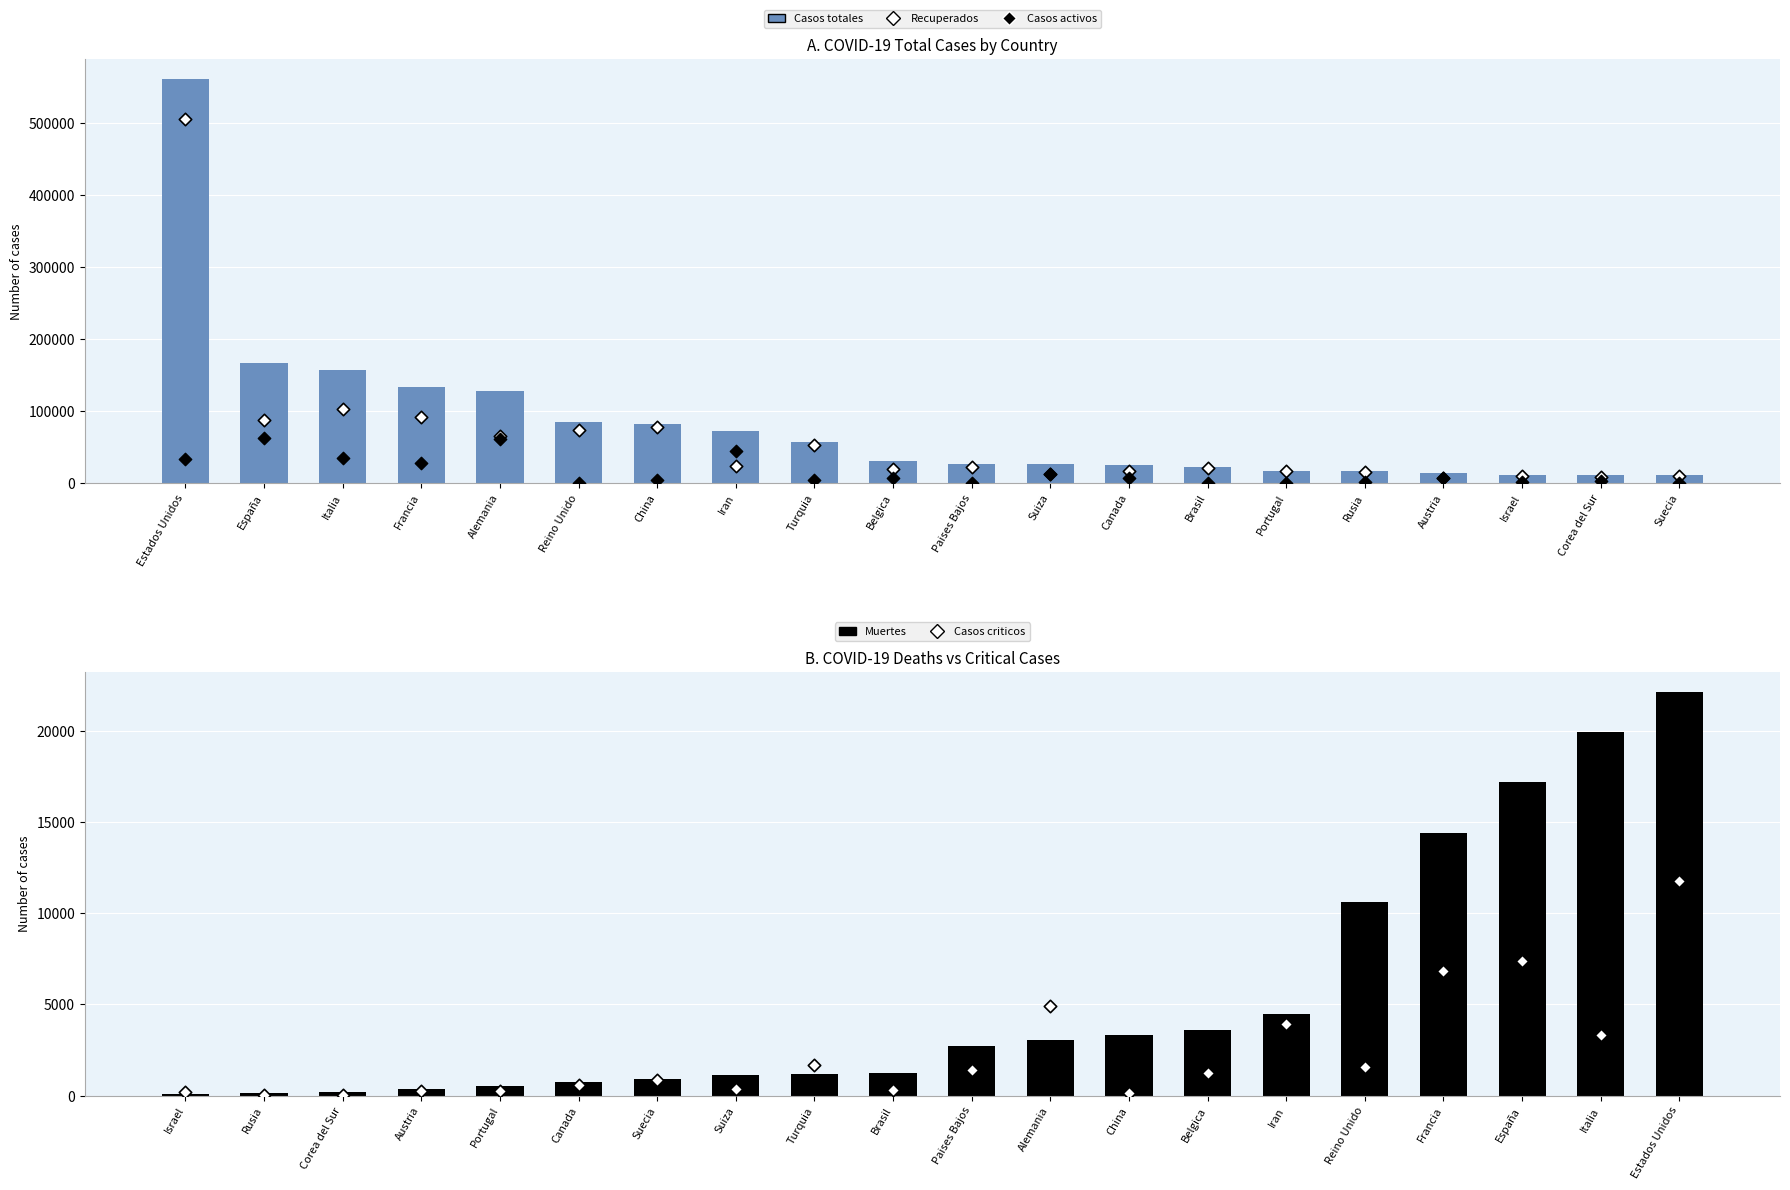

What are all the series names shown in the legend?

Casos totales, Recuperados, Casos activos, Muertes, Casos criticos